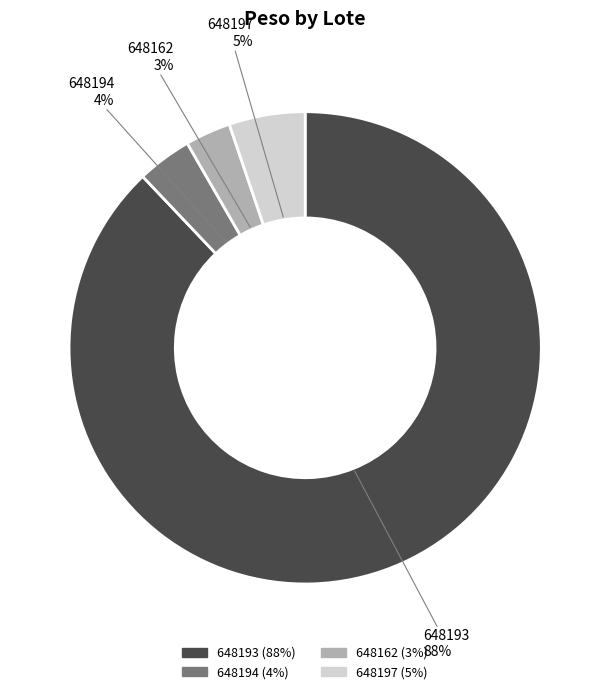

What is the smallest slice in the pie chart?

648162